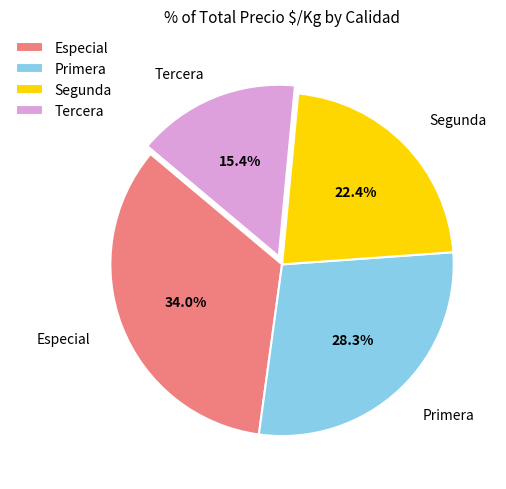

Which slice is the smallest?

Tercera